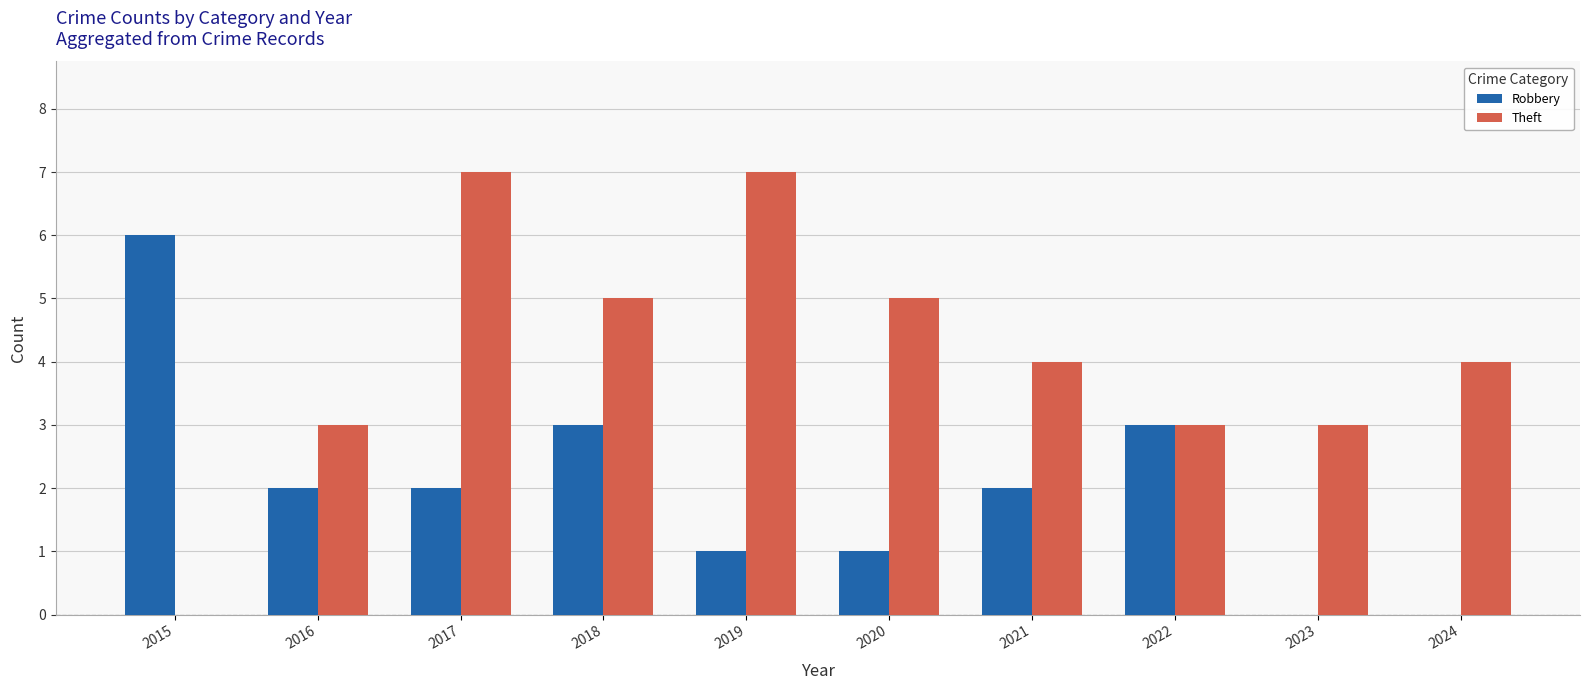

What is the greatest value displayed?

7